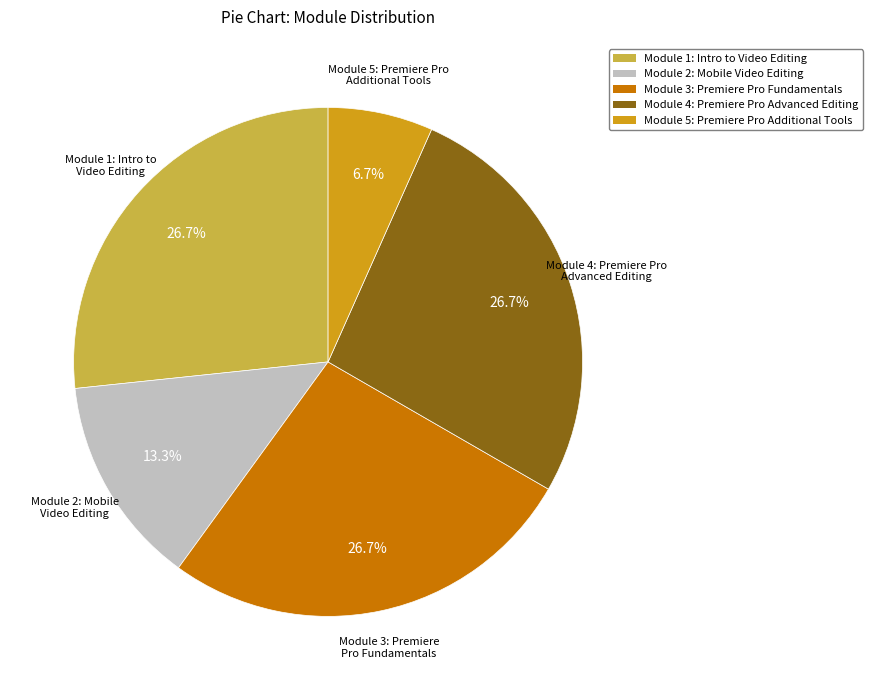

Is there a majority slice in this chart?

No